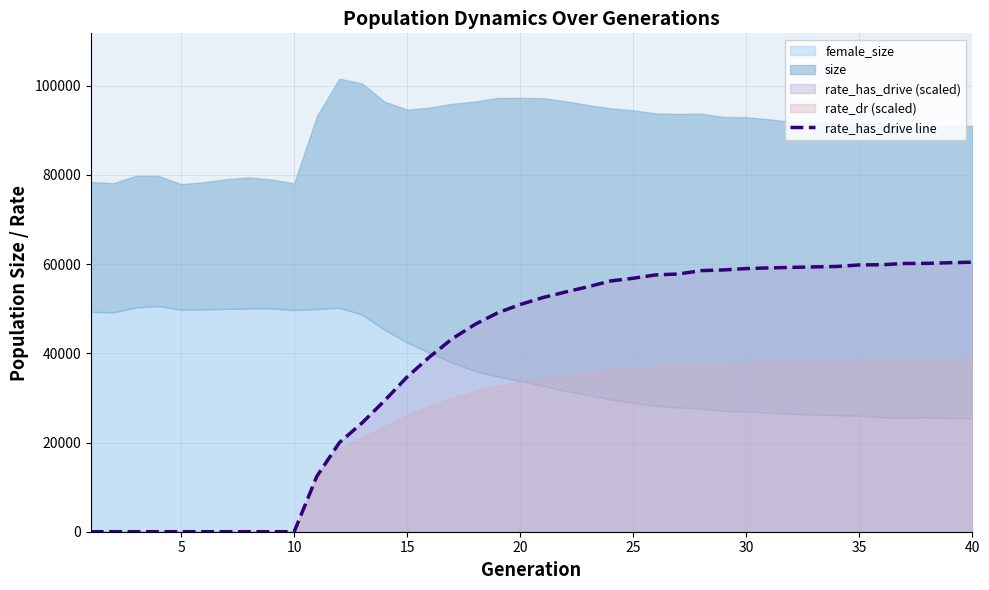

What is the maximum value for rate_has_drive line?

60432.9